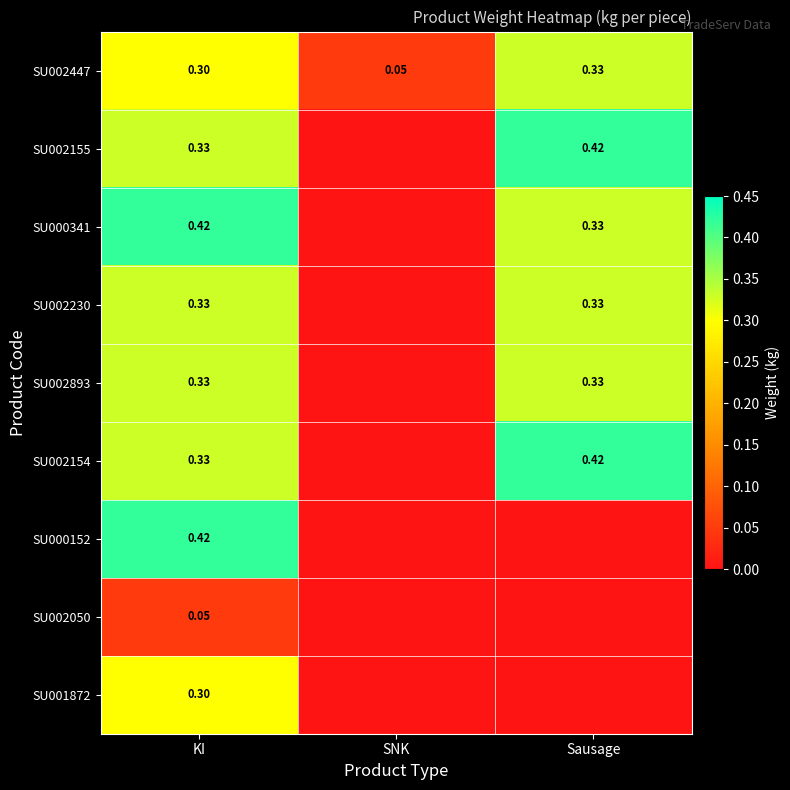

At which category is the sum across all series the highest?

KI